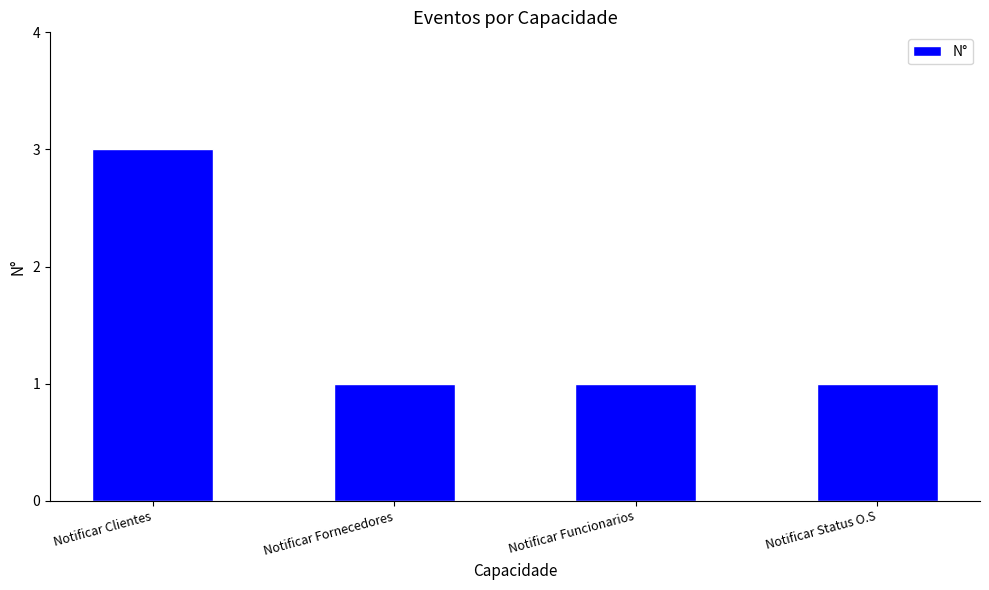

What is the label of the 3rd bar from the left?

Notificar Funcionarios